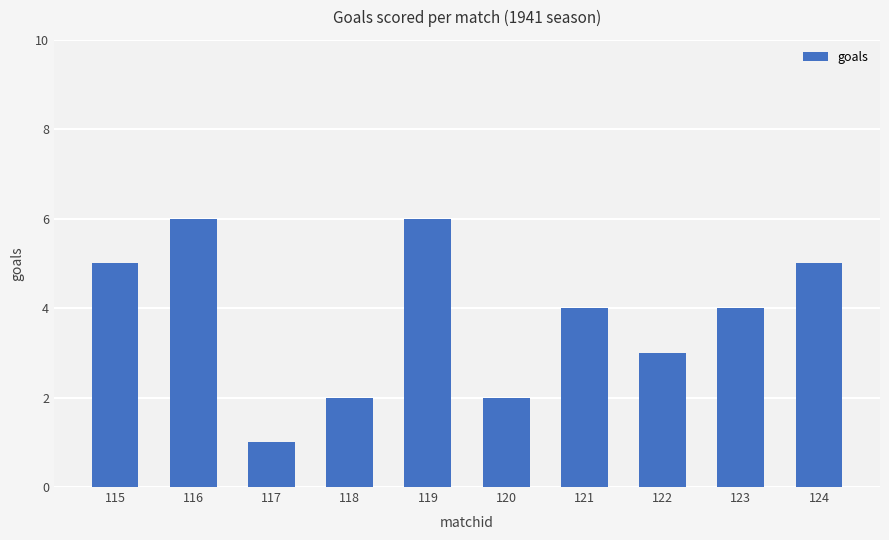

Reading left to right, list all the values displayed in this chart.

5	6	1	2	6	2	4	3	4	5